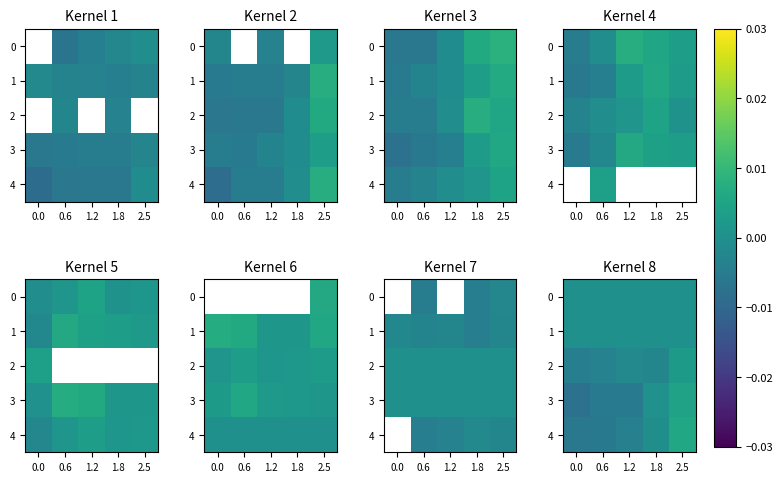

At which label is 2 closest to 0?

1.2